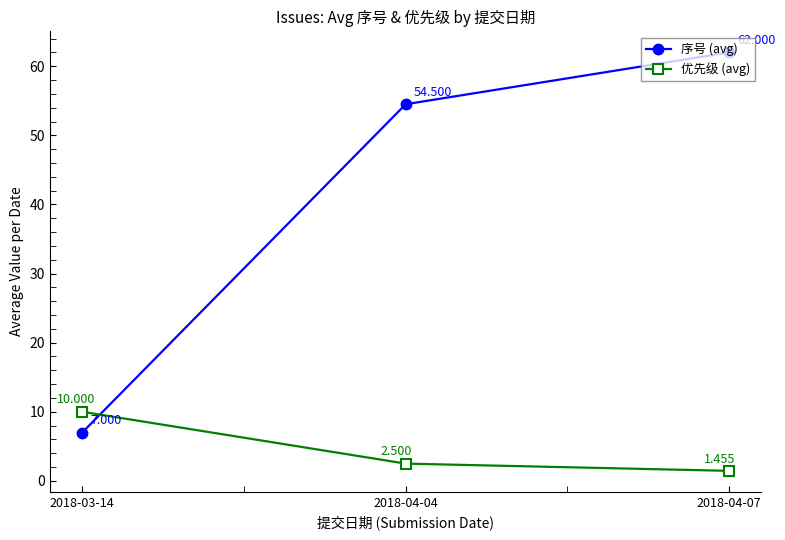

Which series has the largest total across all categories?

序号 (avg)